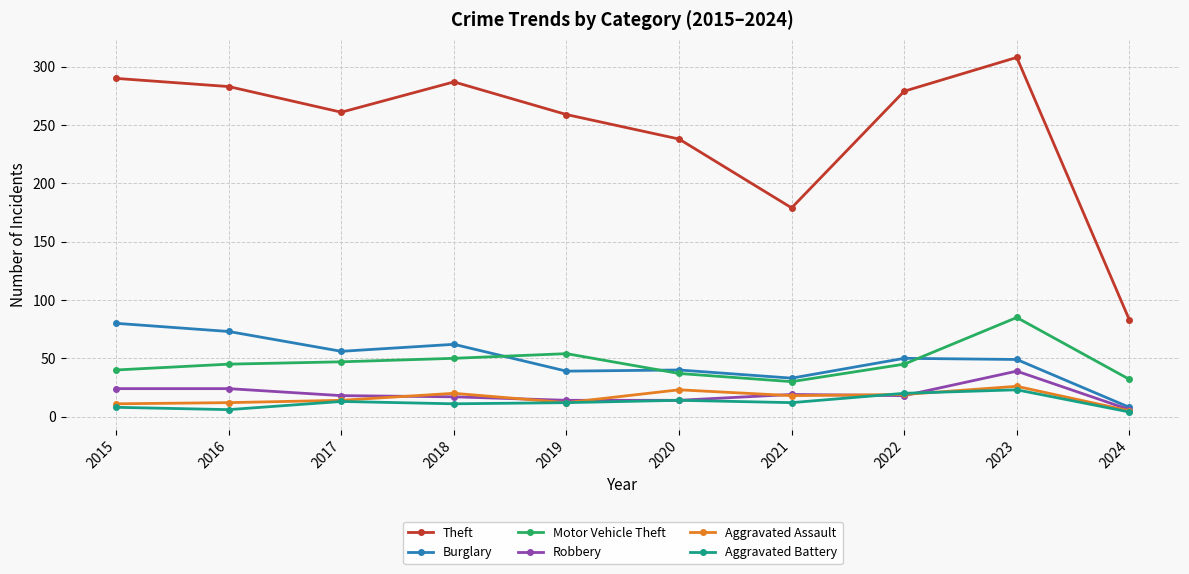

What is the greatest value displayed?

308